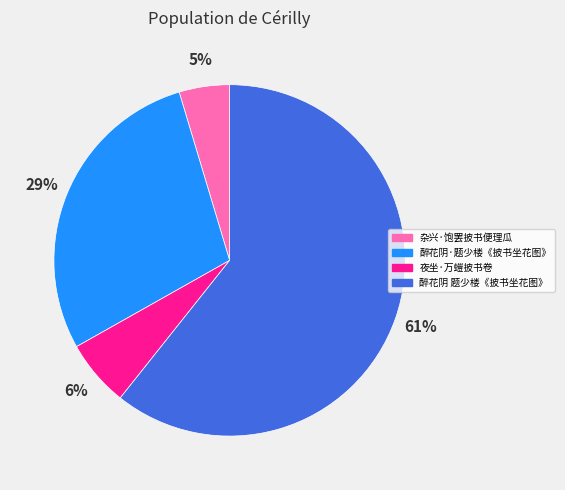

What is the smallest slice in the pie chart?

杂兴·饱罢披书便理瓜